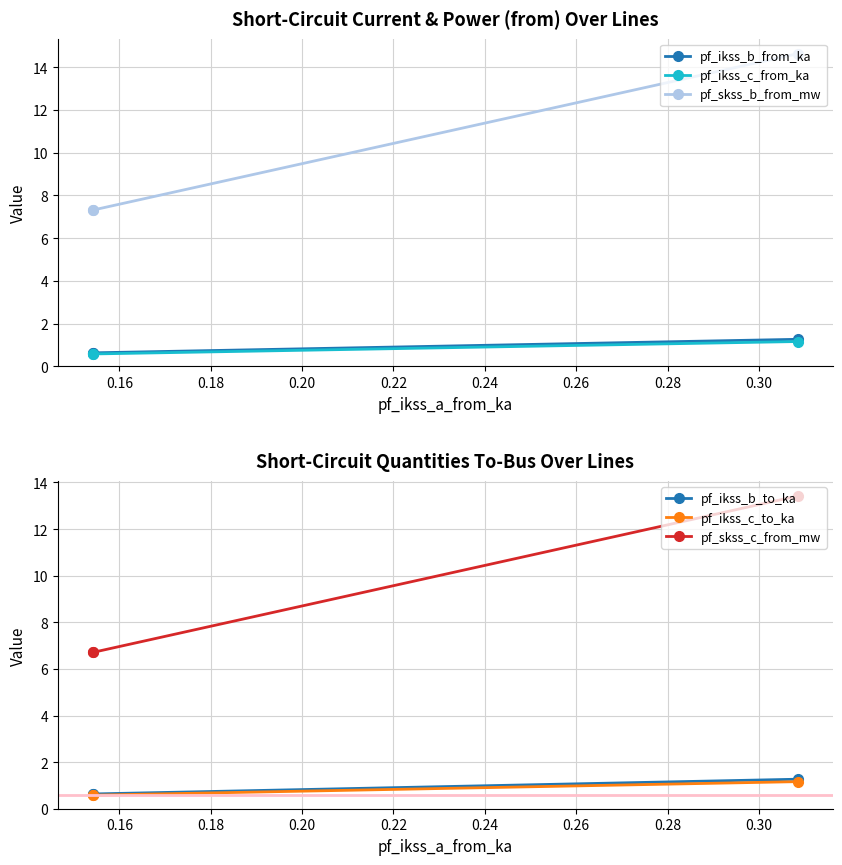

What are all the series names shown in the legend?

pf_ikss_b_from_ka, pf_ikss_c_from_ka, pf_skss_b_from_mw, pf_ikss_b_to_ka, pf_ikss_c_to_ka, pf_skss_c_from_mw